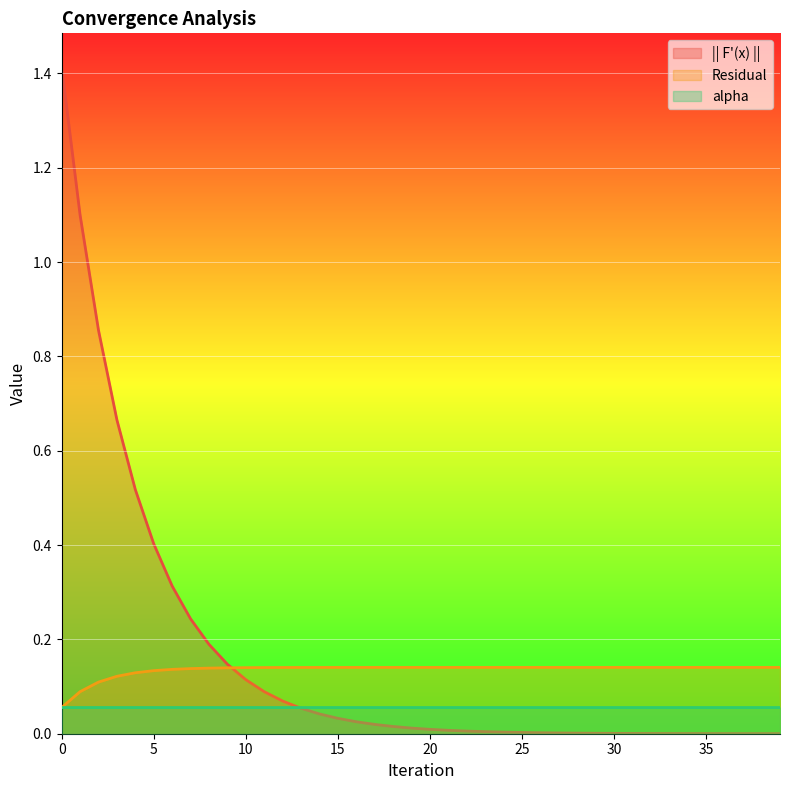

Which series has the largest range (max minus min)?

|| F'(x) ||